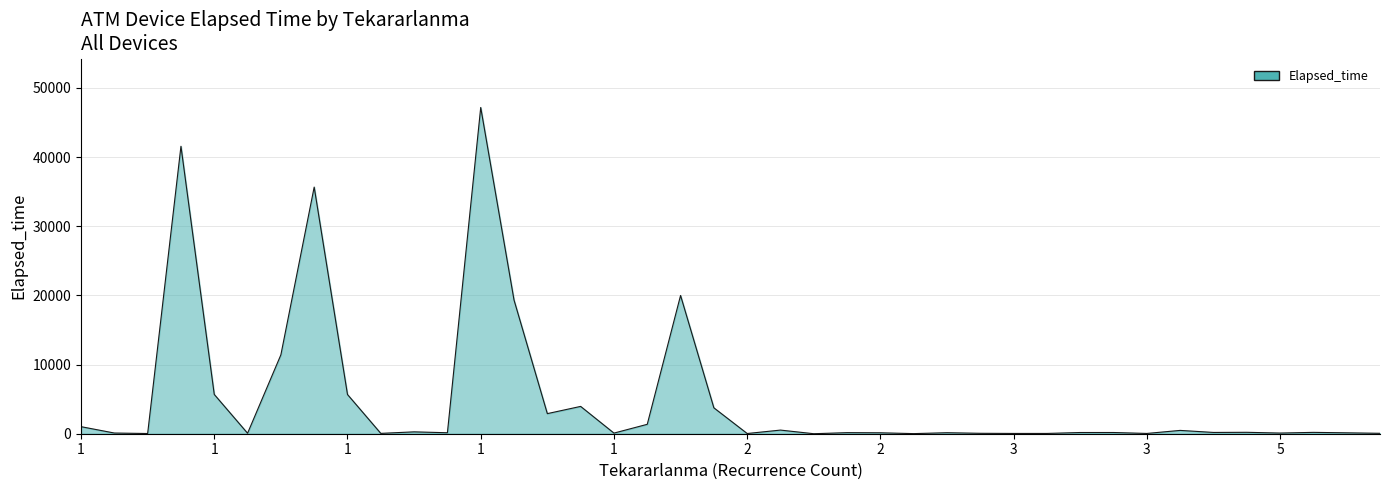

What is the maximum value shown in the chart?

47165